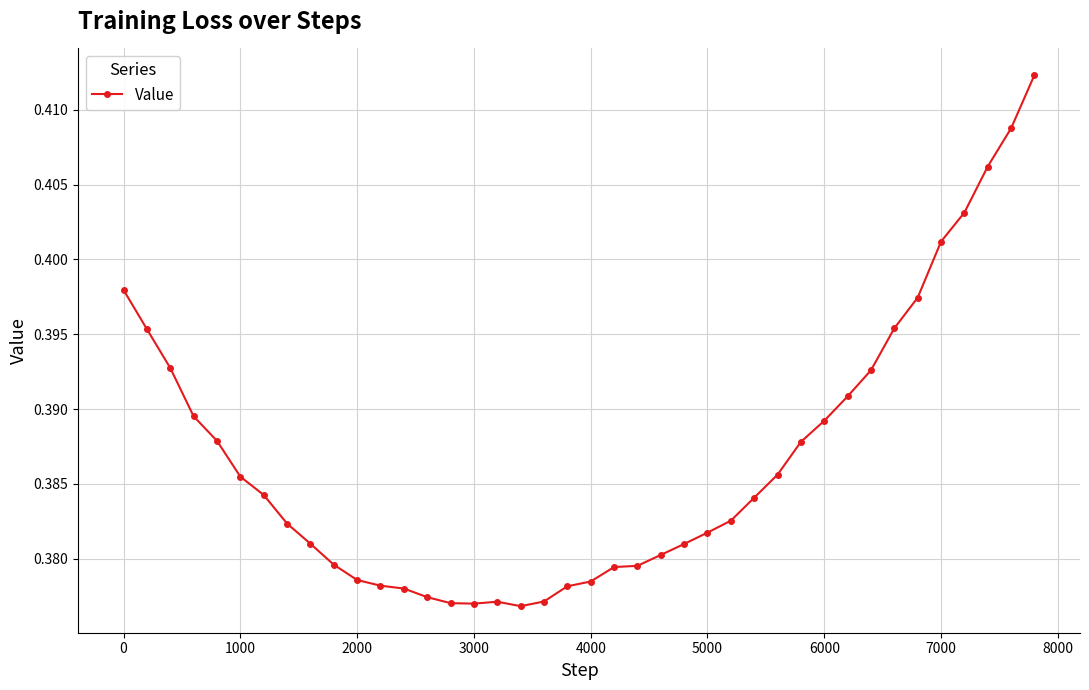

What is the sum of all values?

15.5